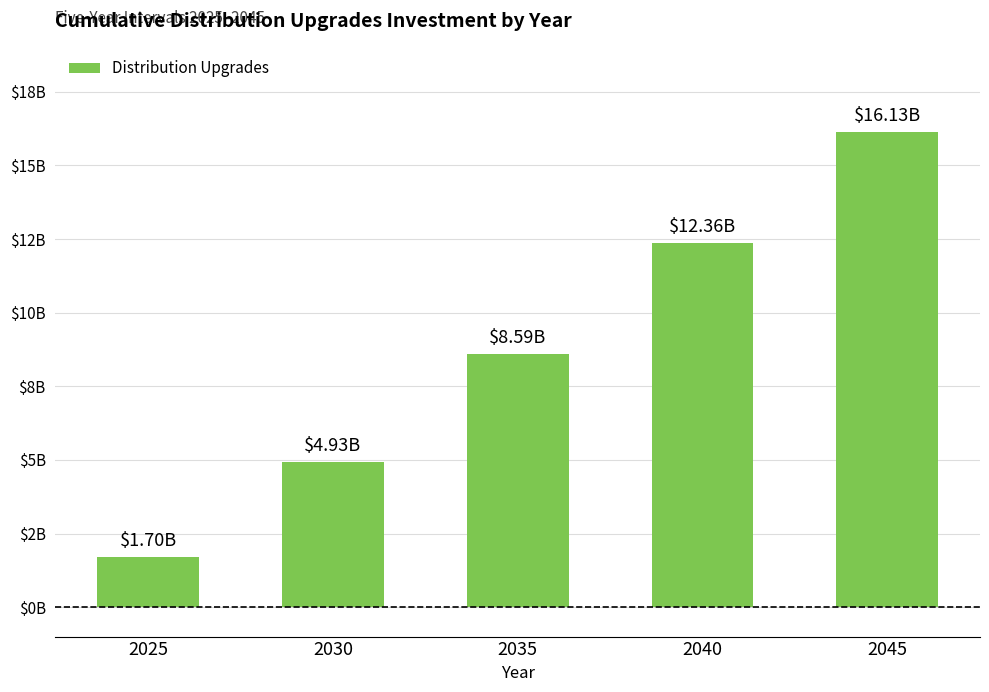

Which category has the lowest value across all series?

2025